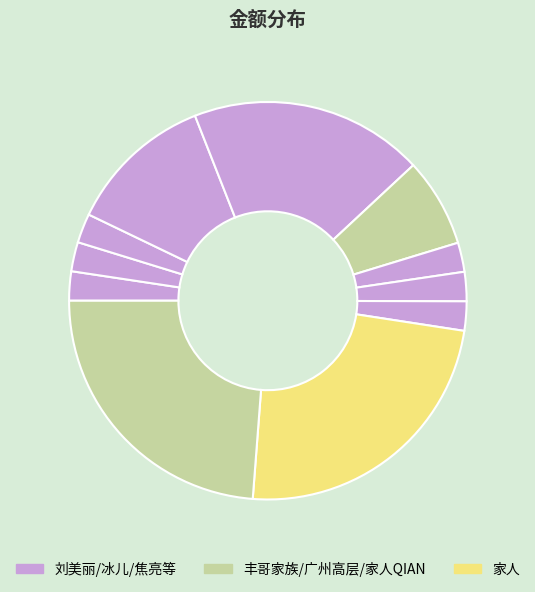

How many segments does this pie chart have?

11